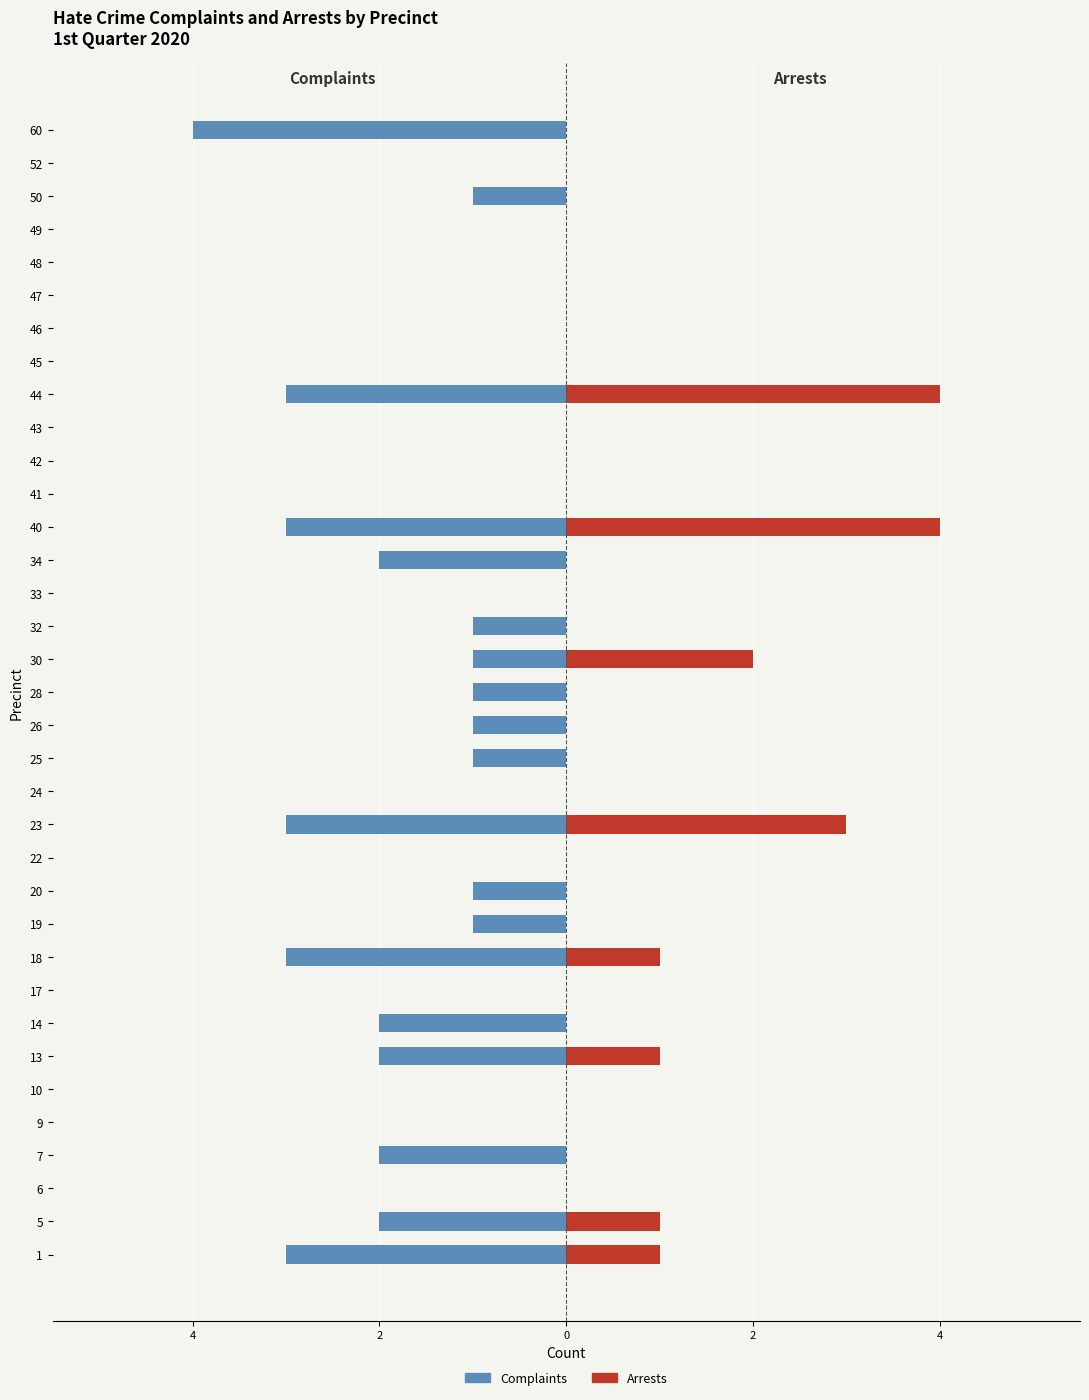

What is the value of the Arrests bar at the 10th from the left?

1